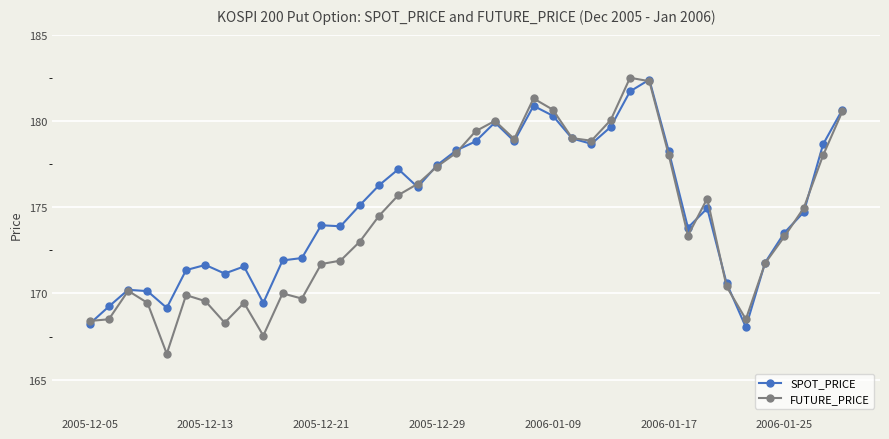

What is the smallest value displayed?

166.5